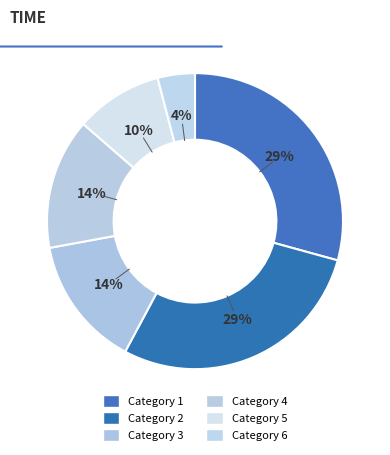

Count the number of slices in the pie.

6